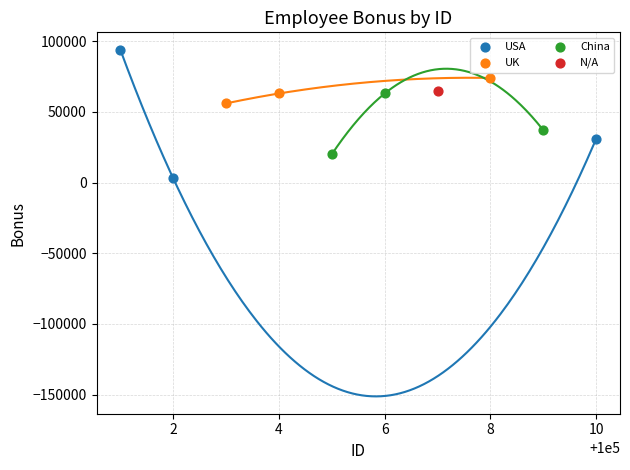

What are all the series names shown in the legend?

USA, UK, China, N/A